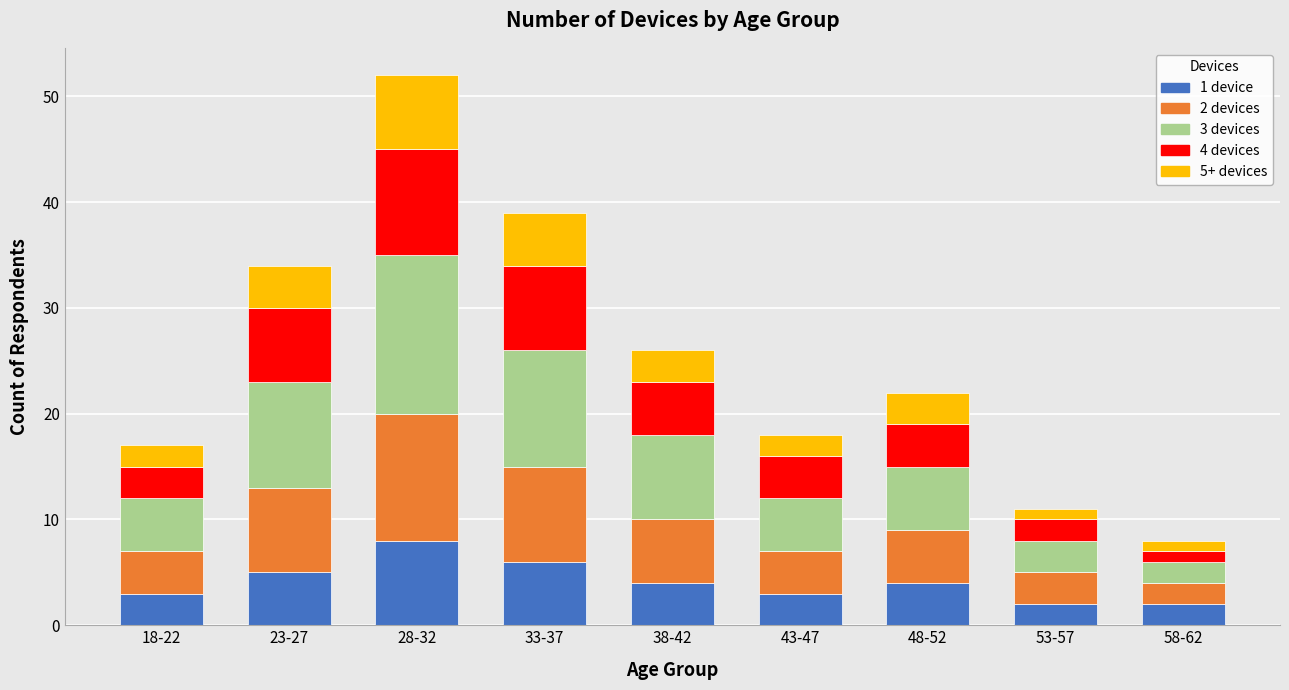

At which category is the sum across all series the highest?

28-32